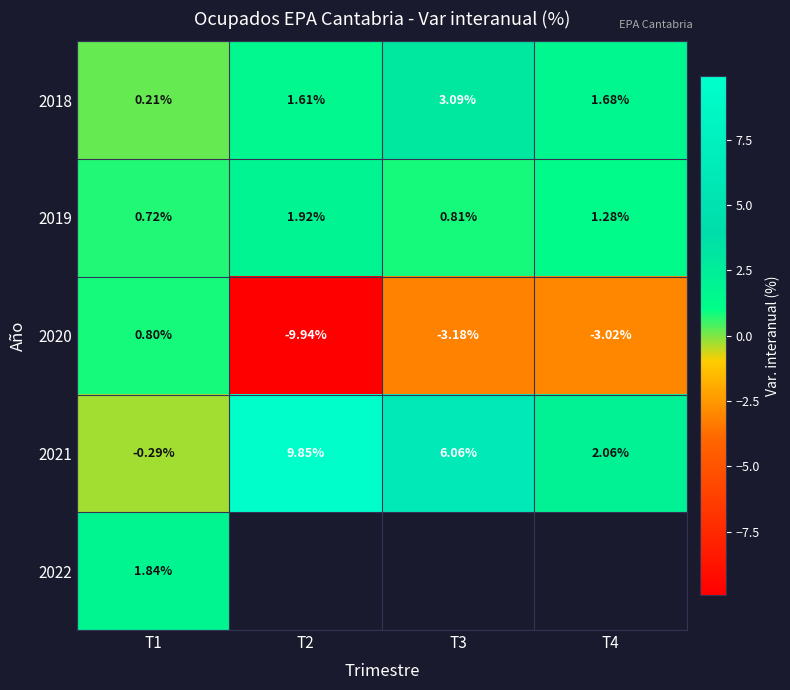

Is the value of 2021 at T4 greater than the value of 2020 at T2?

Yes